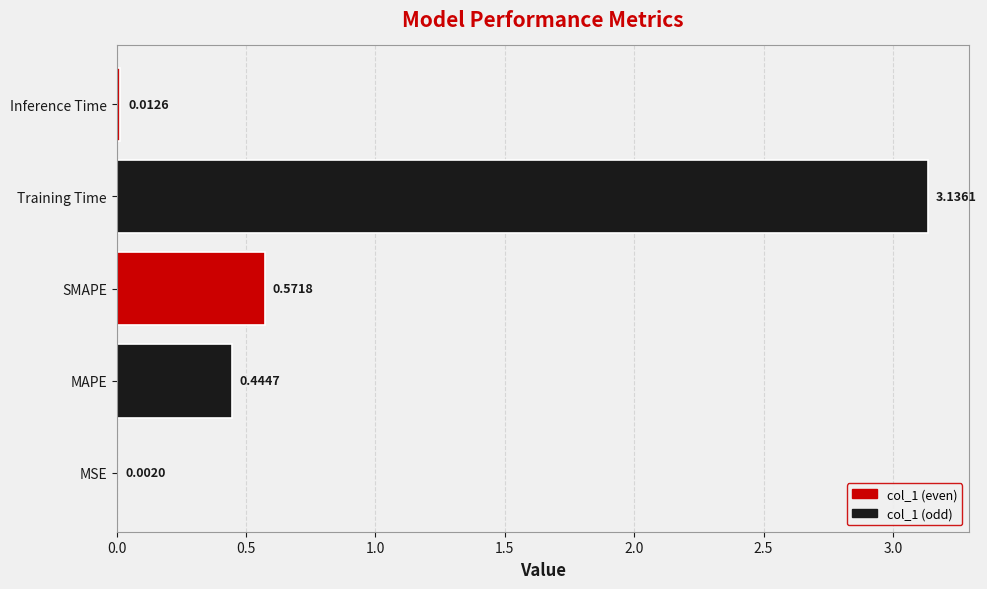

At which label is the value closest to 1?

SMAPE